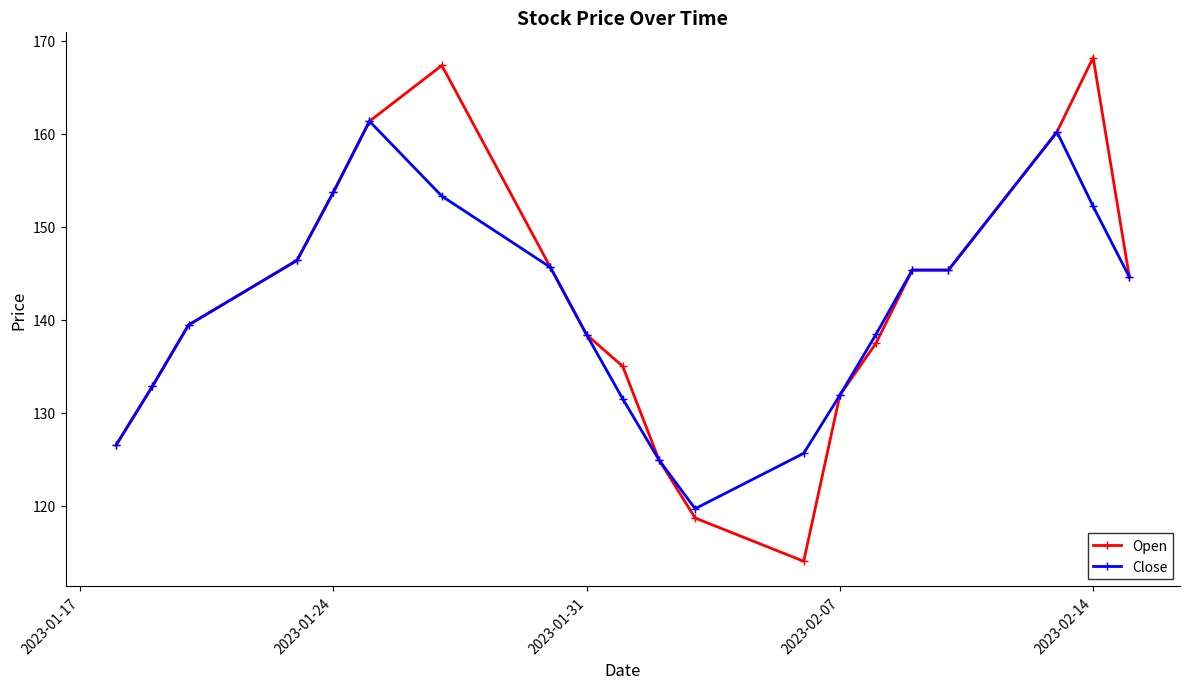

What is the average value of the Close series?

140.9